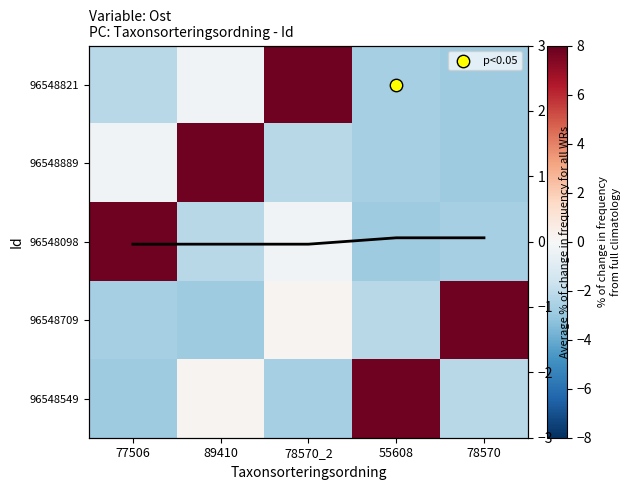

At how many categories does at least one series exceed 1?

5